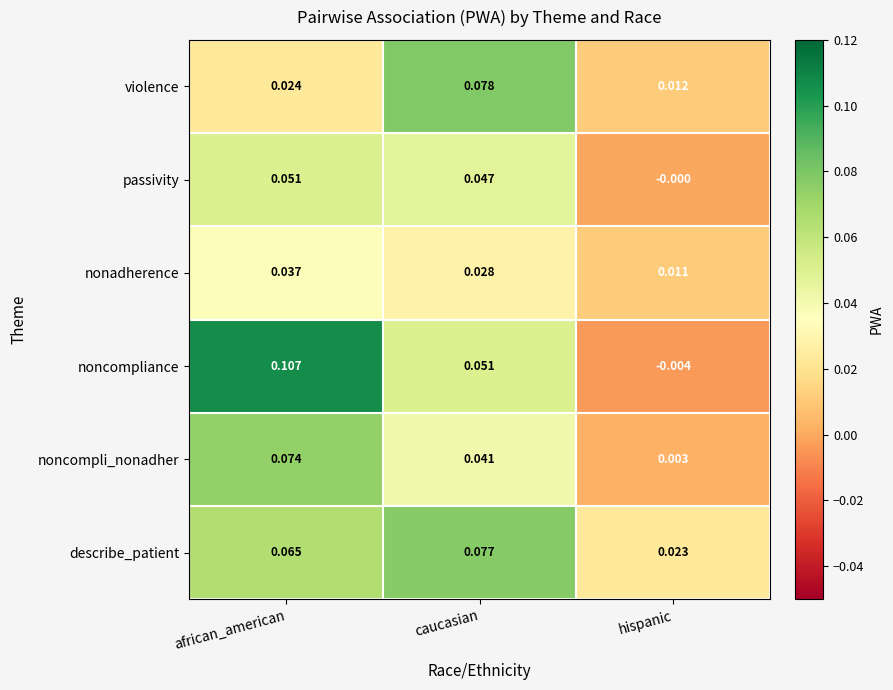

At which category is the sum across all series the highest?

african_american